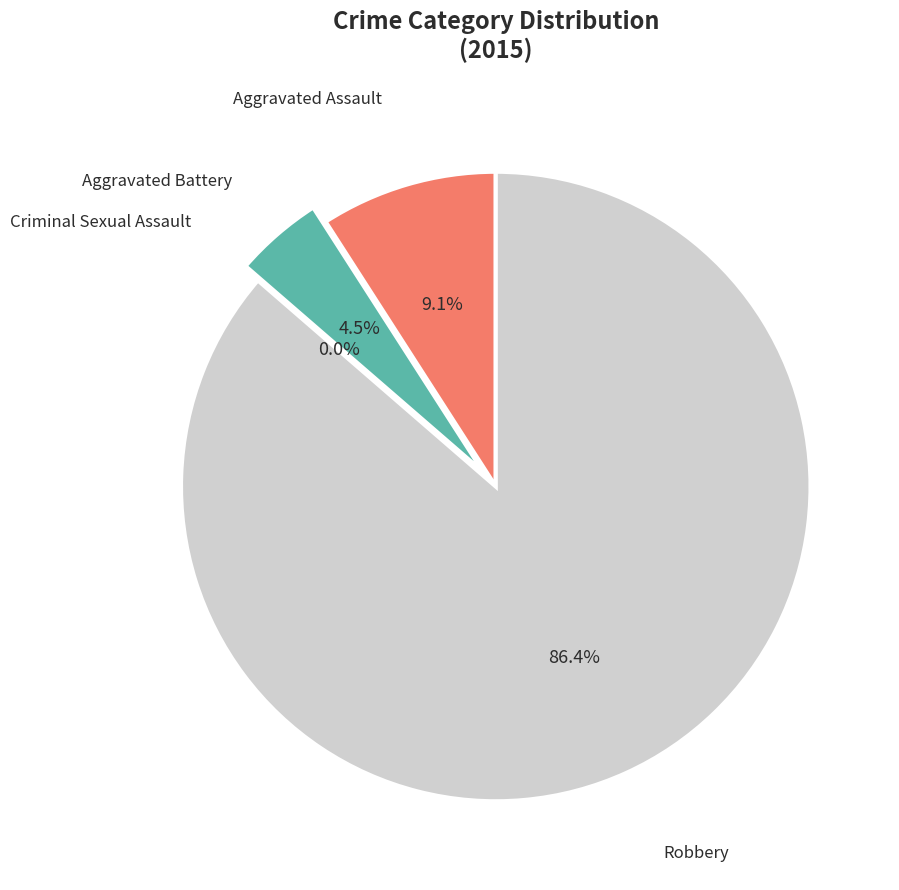

Count the number of slices in the pie.

4